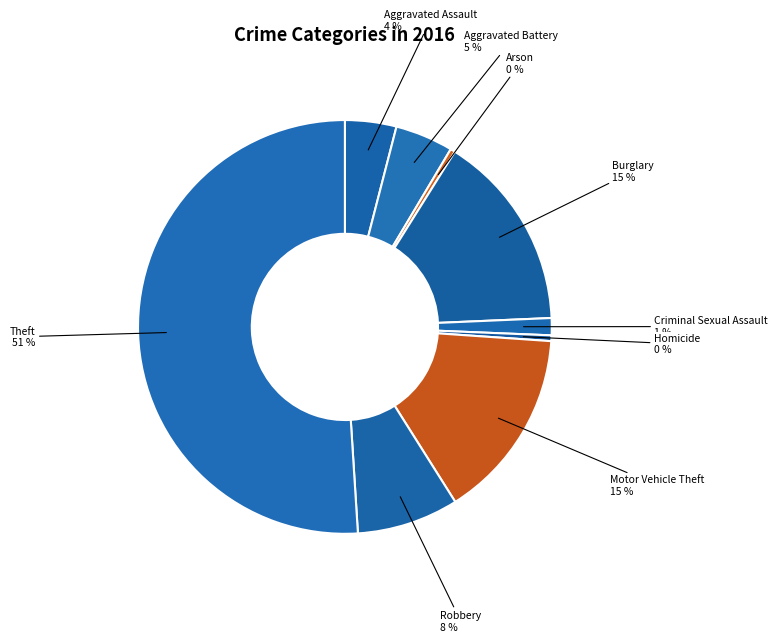

Does any single category account for the majority?

Yes